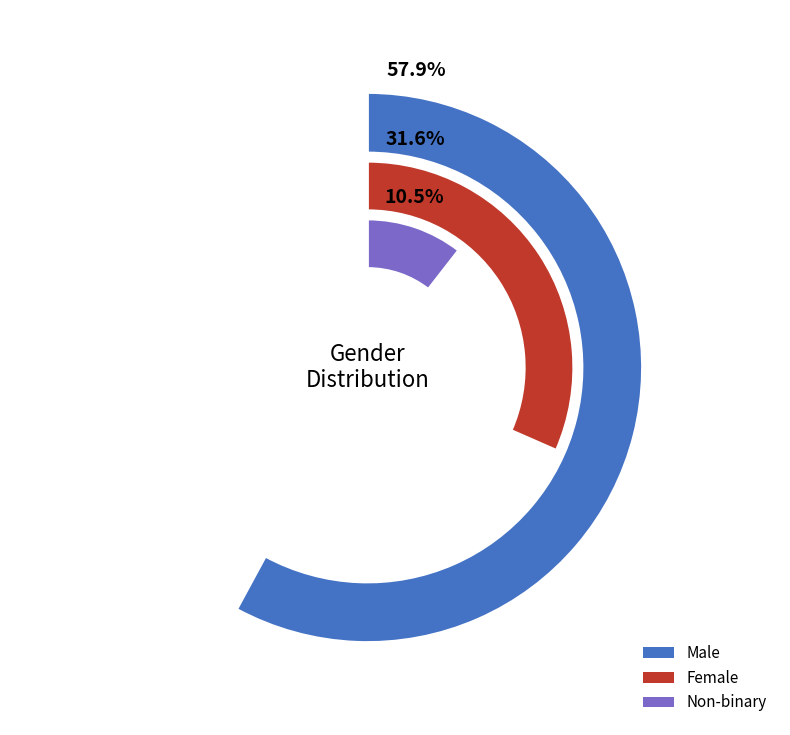

Which slice represents more than half of the pie?

Male